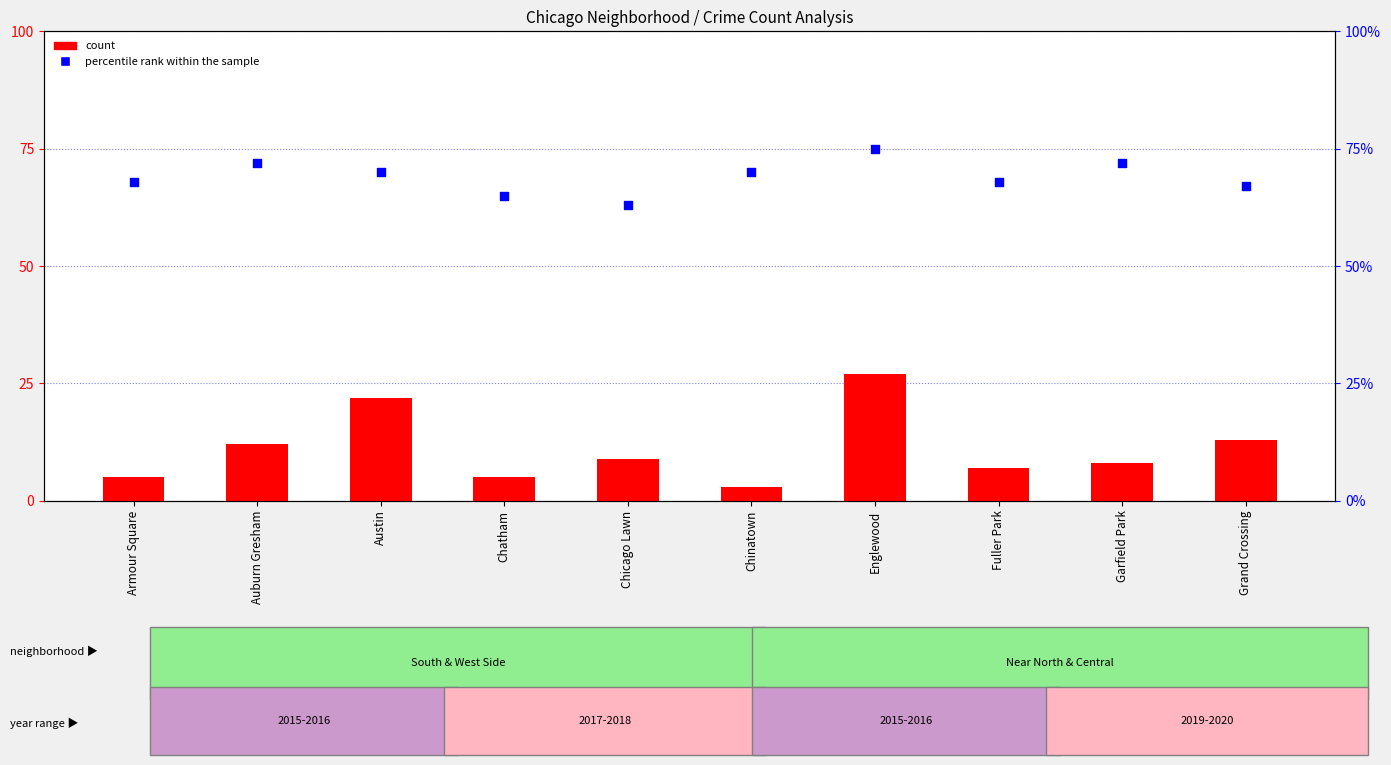

Which series has the largest Y range (max minus min)?

count